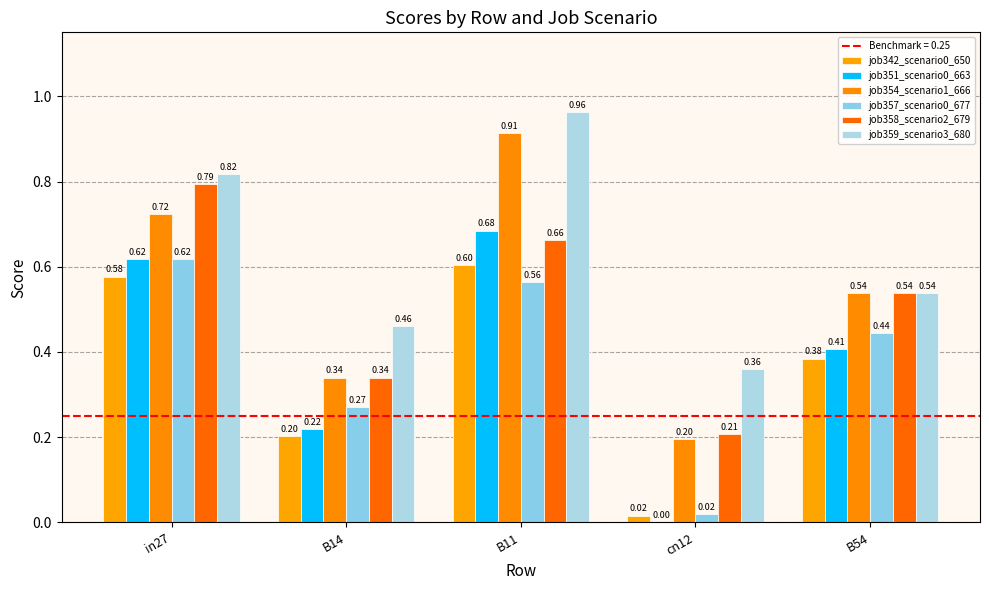

Between B11 and in27, which is larger?

B11